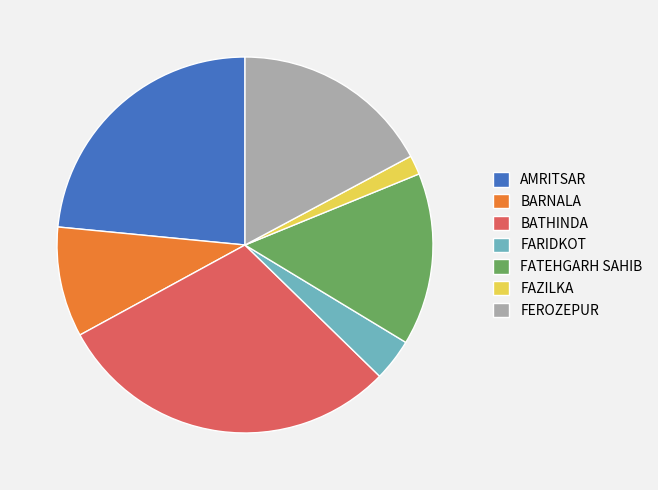

Which has a higher value, FEROZEPUR or AMRITSAR?

AMRITSAR